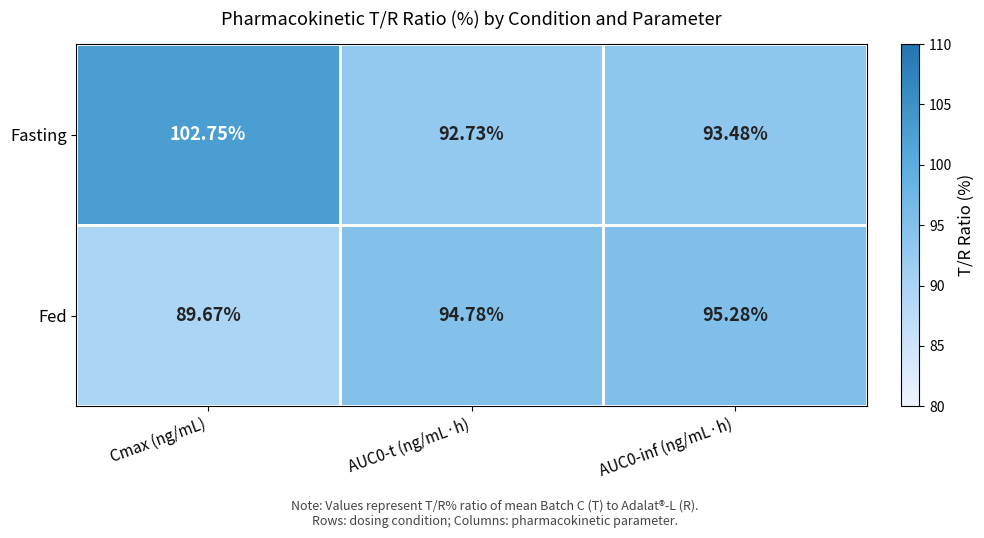

At which label is Fed closest to 92?

Cmax (ng/mL)